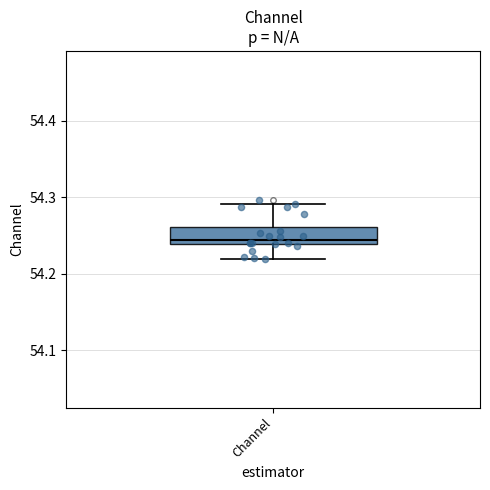

Where does the lower whisker of the box for Channel end on the y-axis? The values are not printed on the chart, so give them approximately, as read against the axis.

54.22